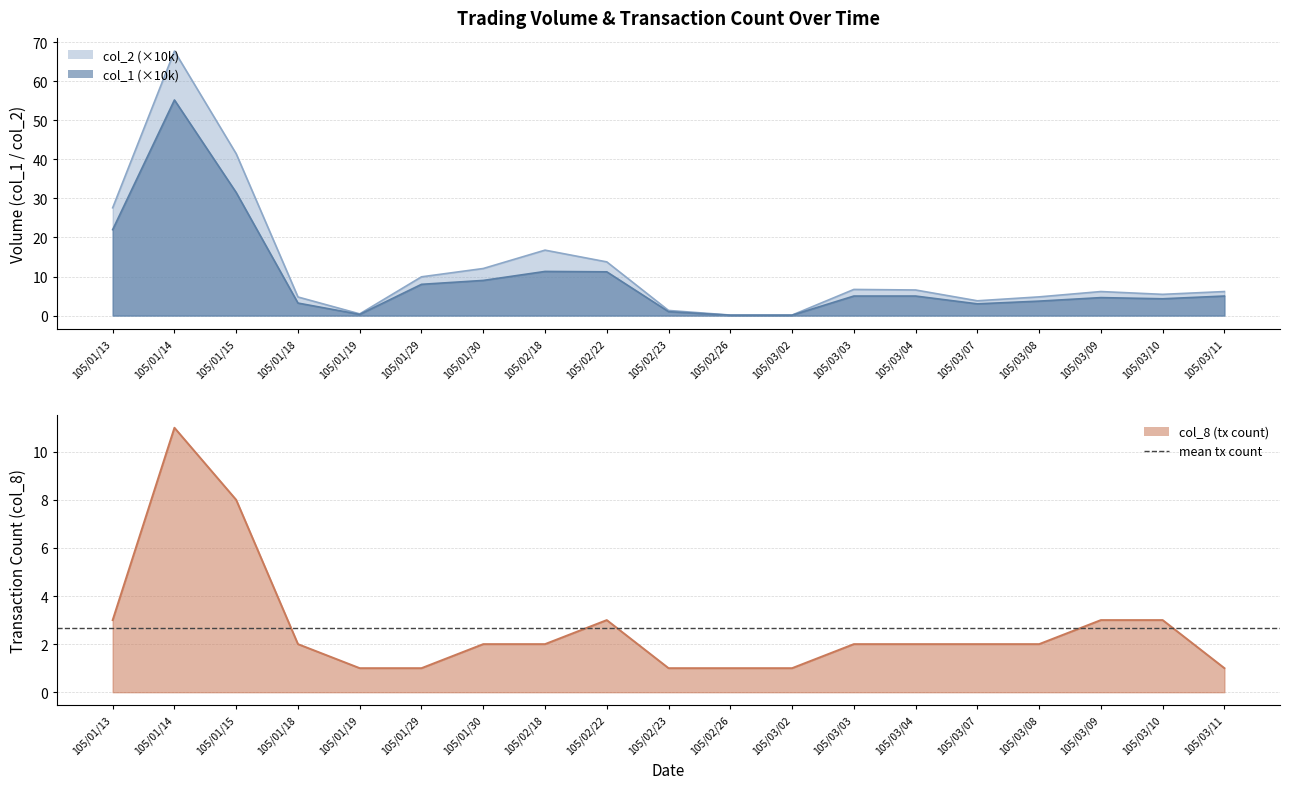

What is the approximate value of col_8 at 105/03/04?

2.0